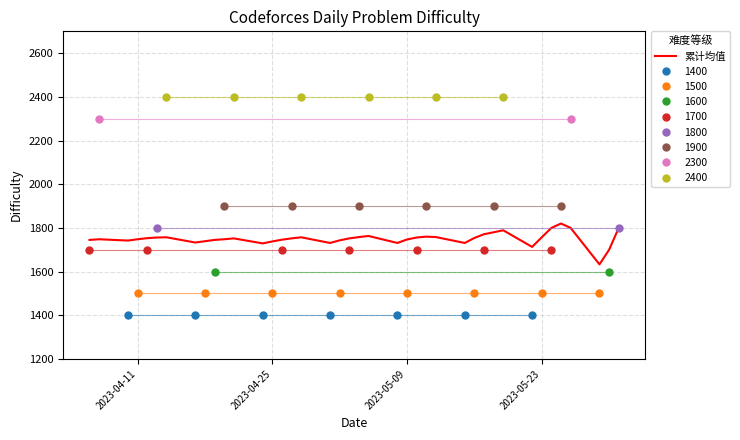

What is the lowest value of the 累计均值 series?

1633